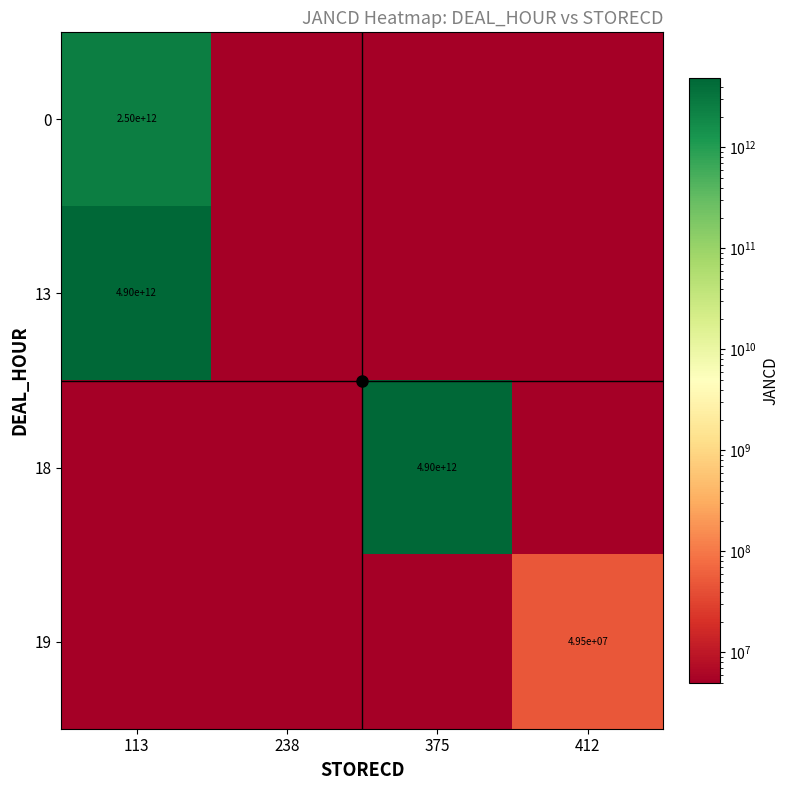

Which series has the largest total across all categories?

18